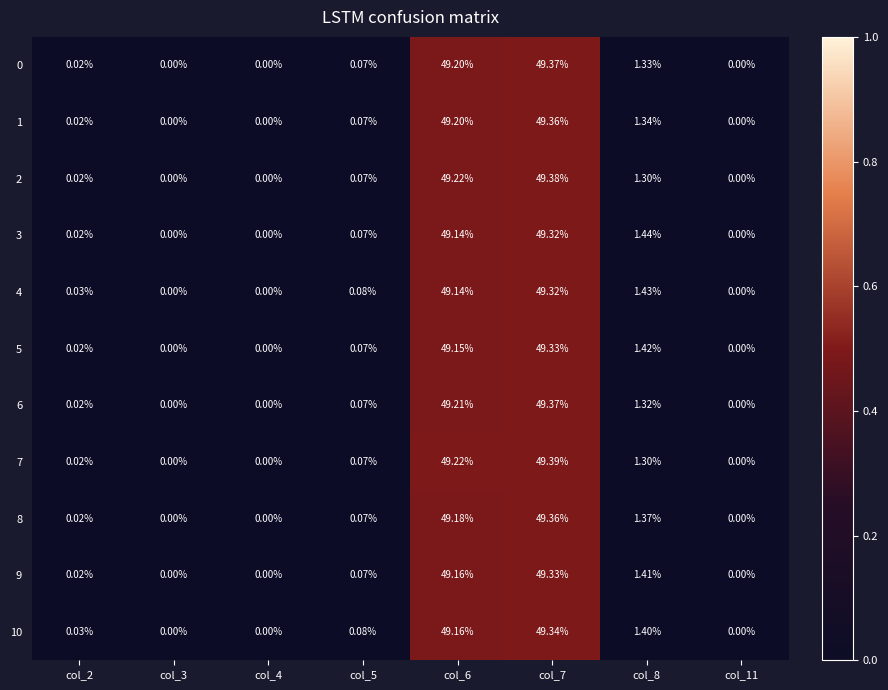

Is the value of 8 at col_2 greater than the value of 6 at col_6?

No